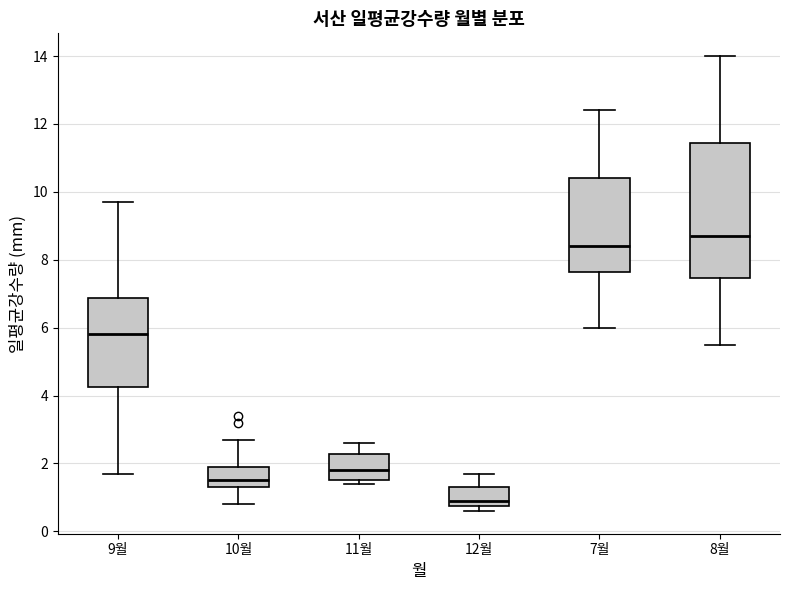

Which box is the tallest, from its lower edge to its upper edge?

8월